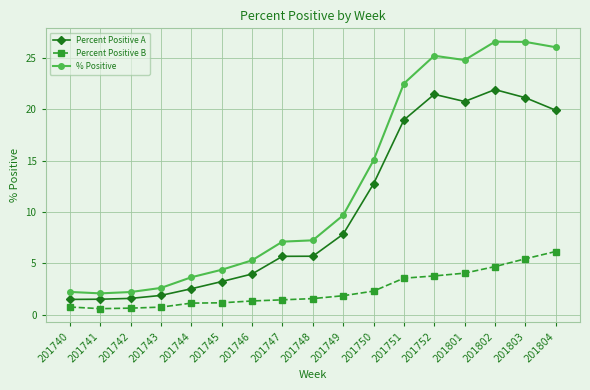

True or false: Percent Positive A and Percent Positive B intersect in this chart.

False